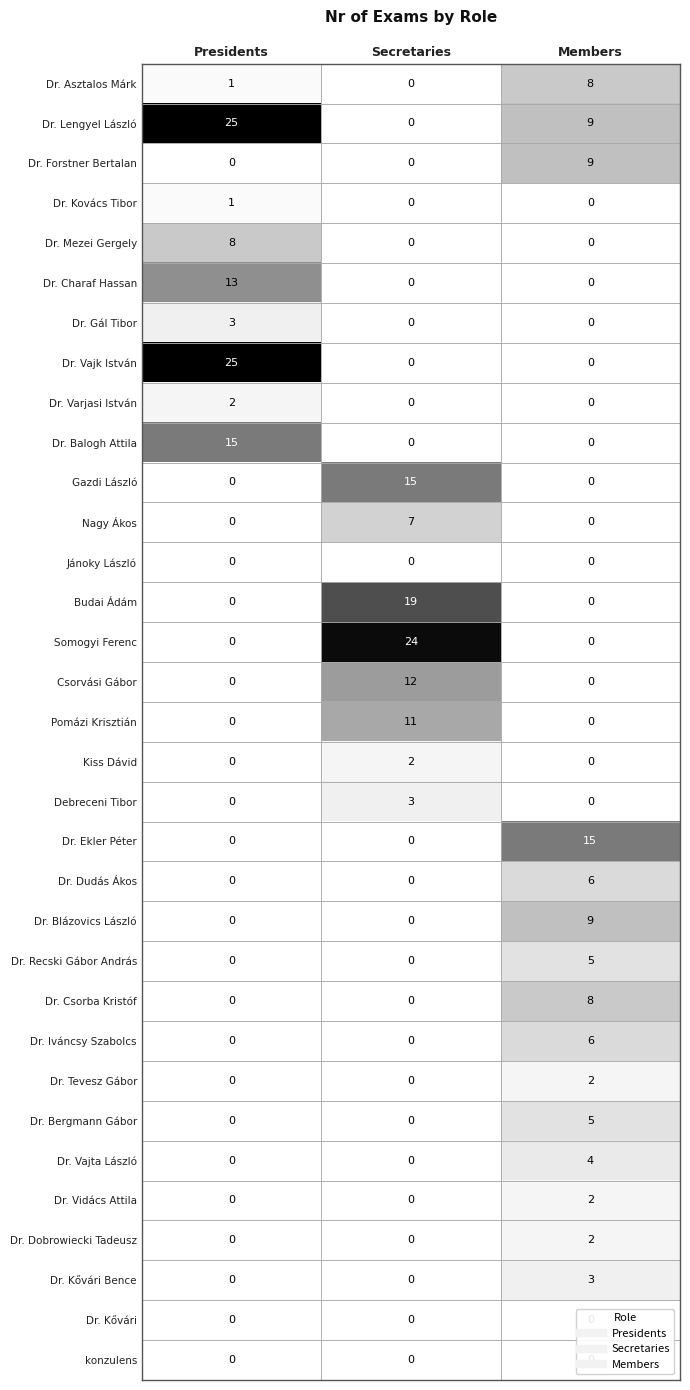

The Somogyi Ferenc series shows 40 at Secretaries. True or false?

False